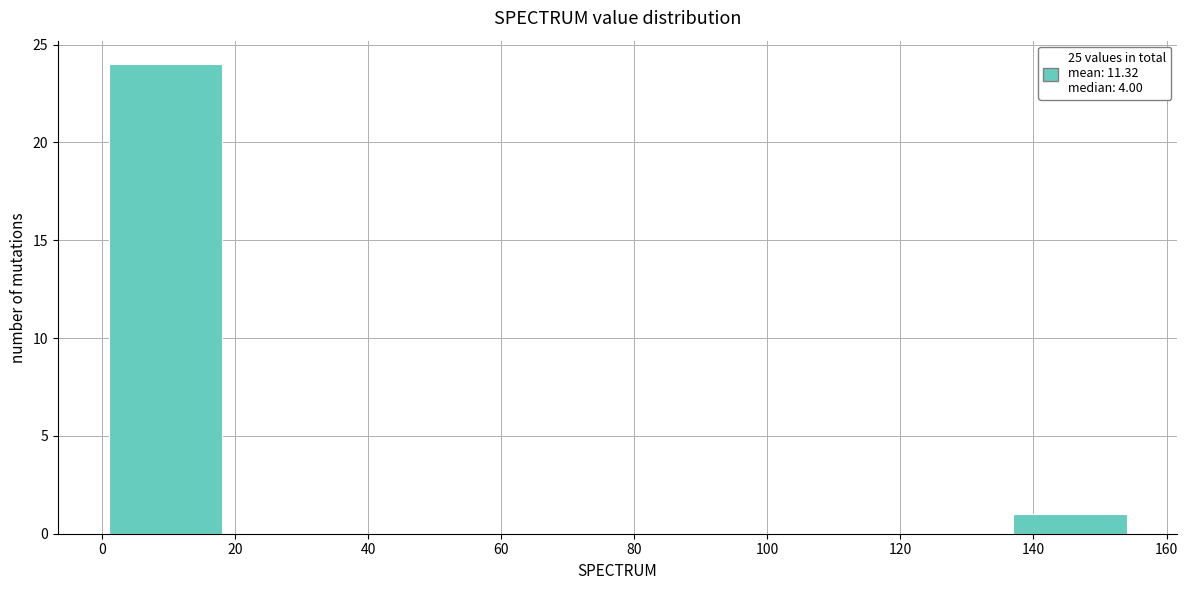

What is the height of the bar covering 137 to 154 on the x-axis? Neither the bar edges nor the heights are printed on the chart, so give them approximately, as read against the axes.

1